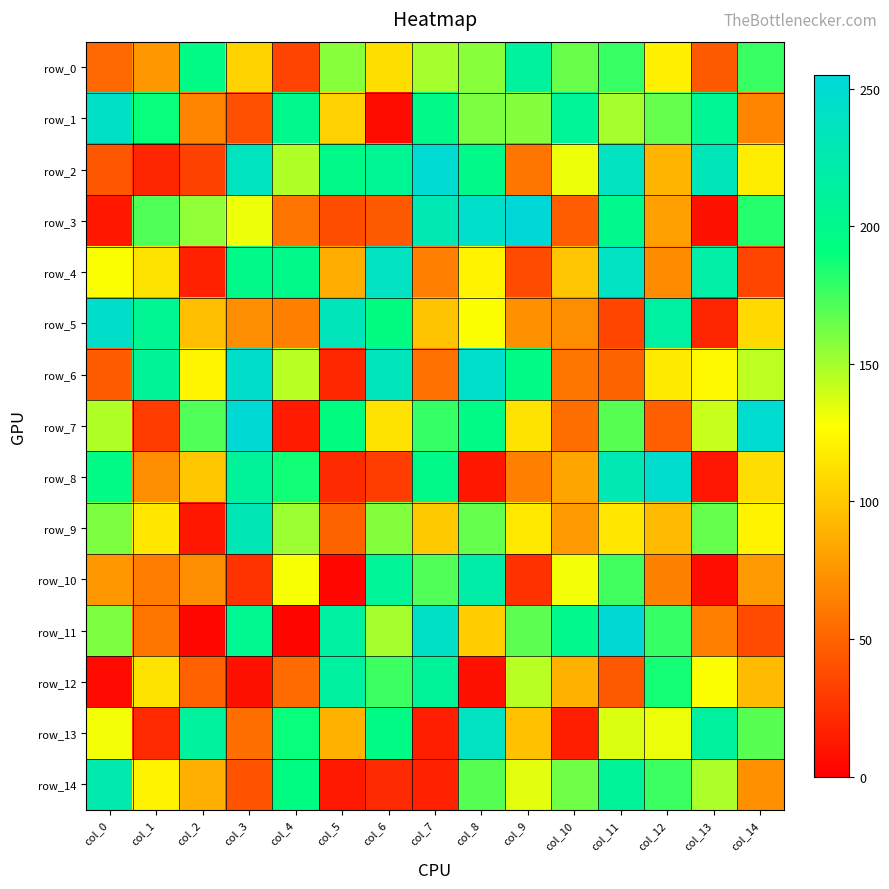

Which has a higher value, col_14 or col_6?

col_14